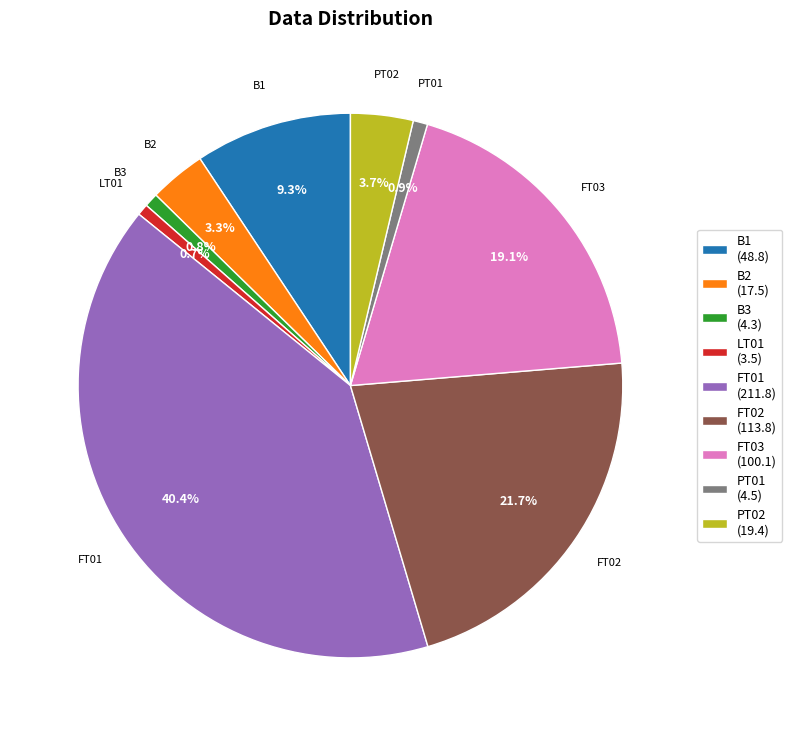

What percentage is the FT03 slice, to the nearest percent?

19%